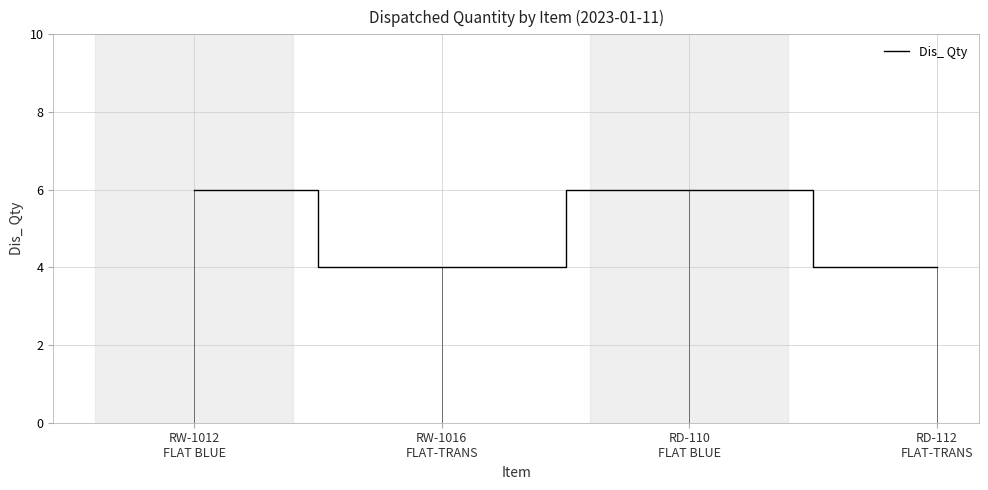

What is the difference between the maximum and minimum values?

2